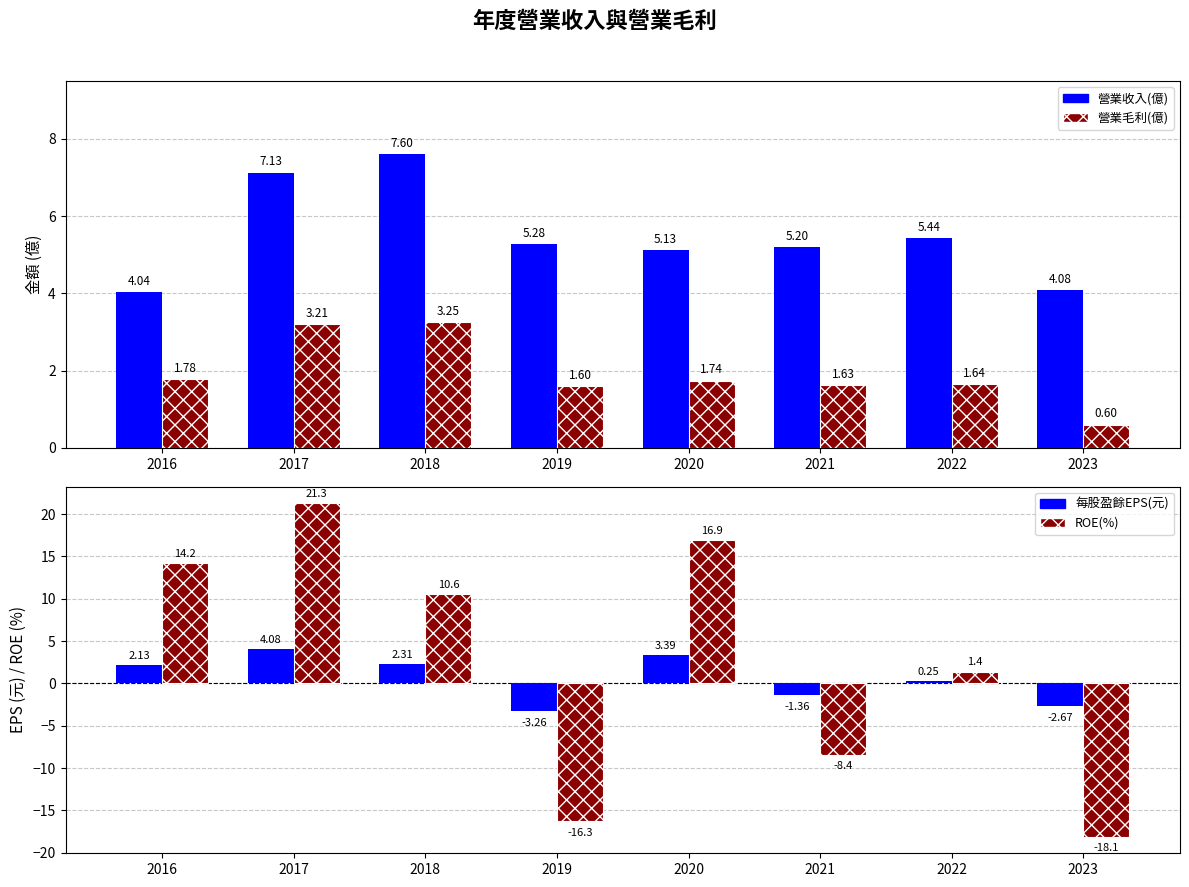

Where is ROE(%) nearest to the value 1?

2022